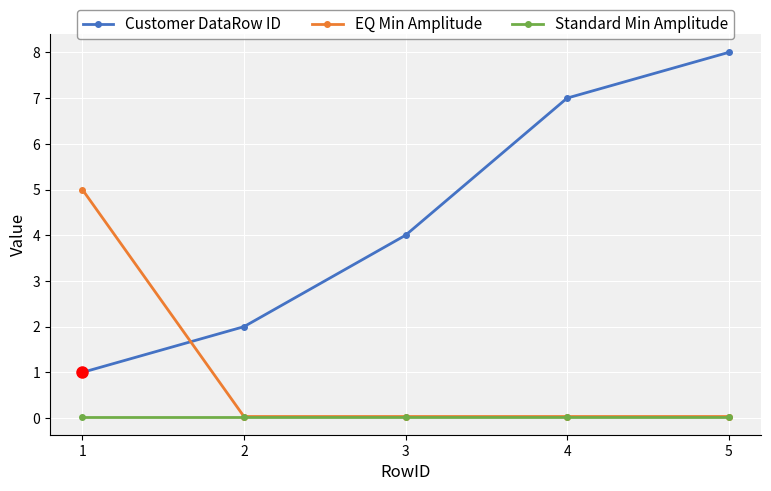

Which series has the largest total across all categories?

Customer DataRow ID